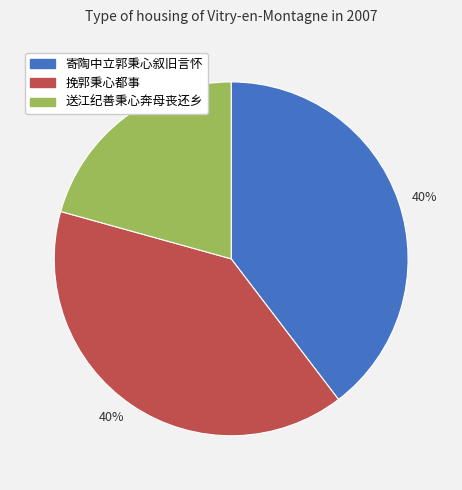

The 寄陶中立郭秉心叙旧言怀 slice represents 54% of the pie. True or false?

False